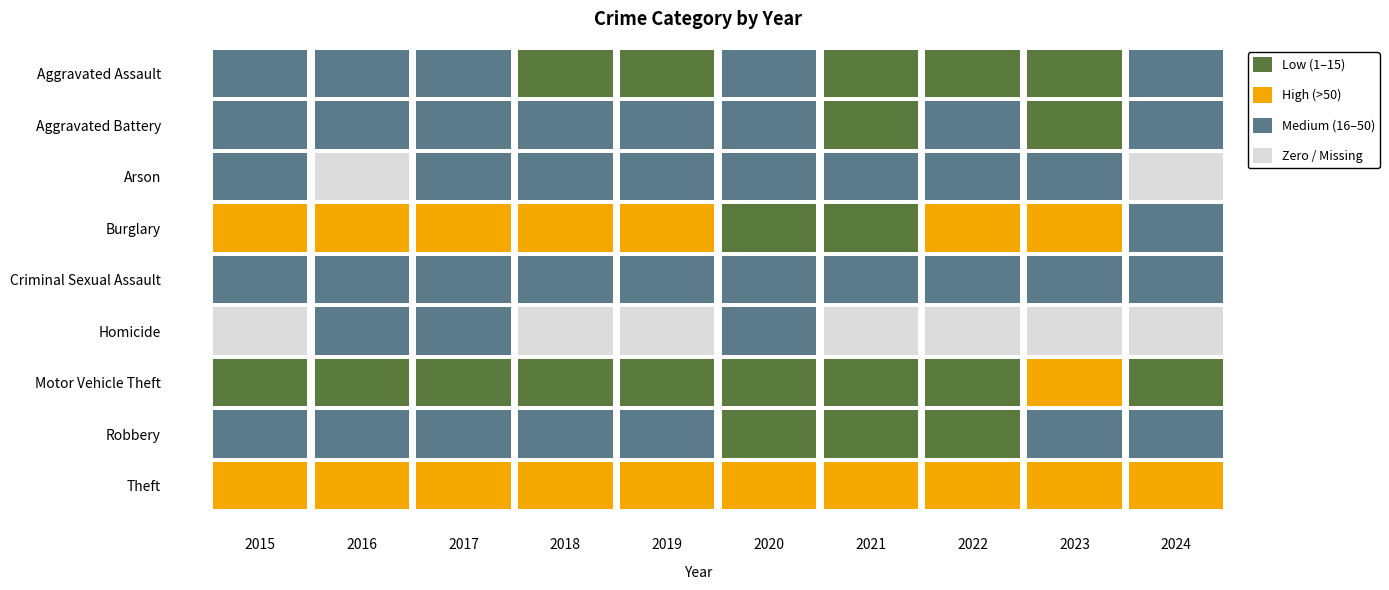

Which series has the largest range (max minus min)?

Theft